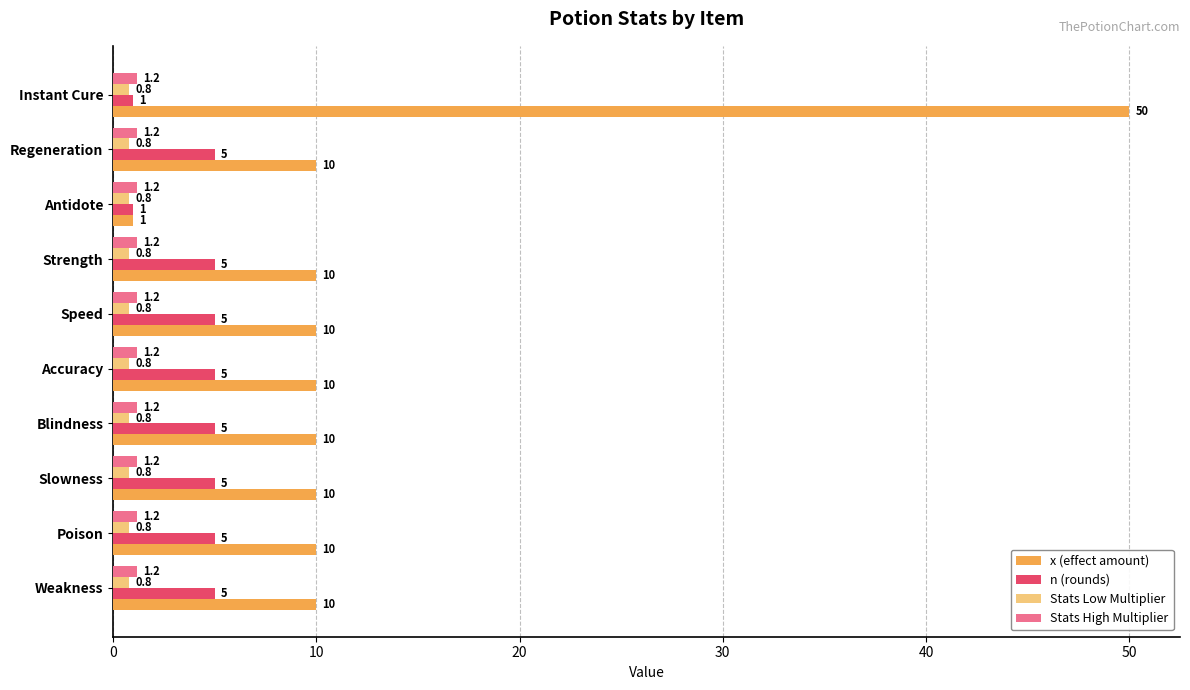

What is the difference between the maximum and minimum values in the x (effect amount) series?

49.0